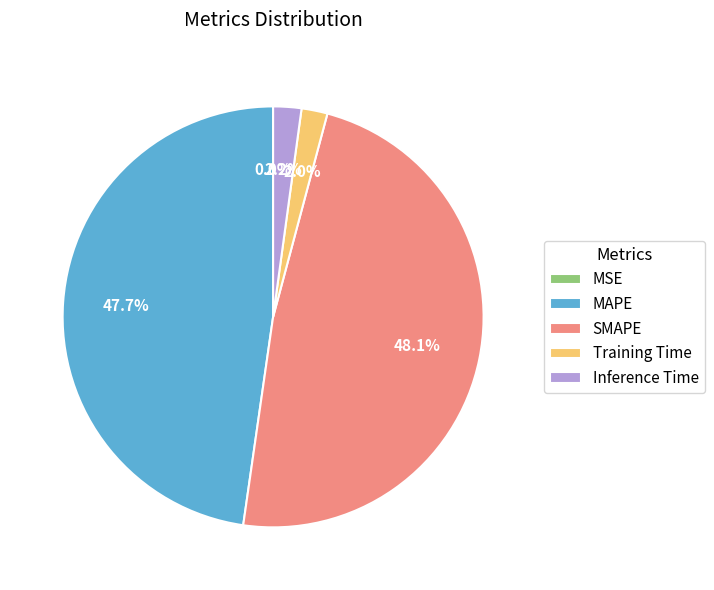

Is there a majority slice in this chart?

No